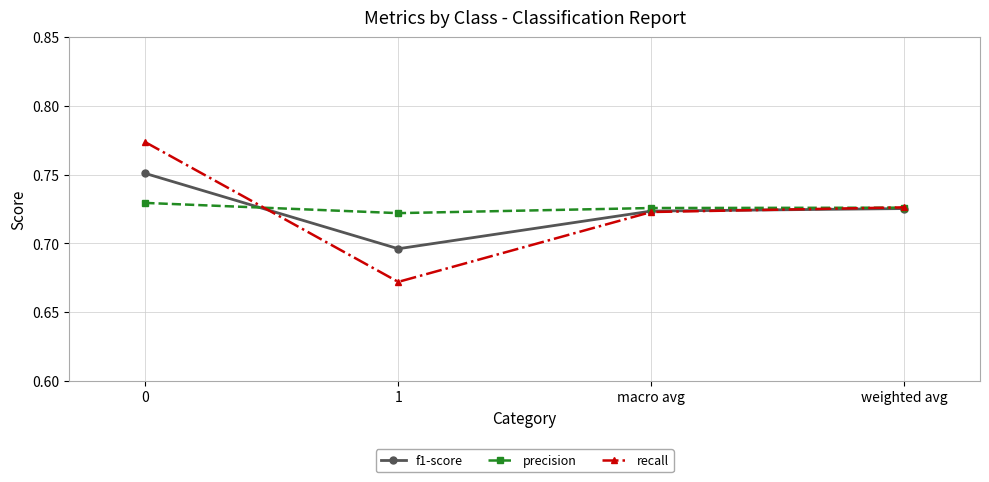

True or false: recall has a value of 1.2 at macro avg.

False